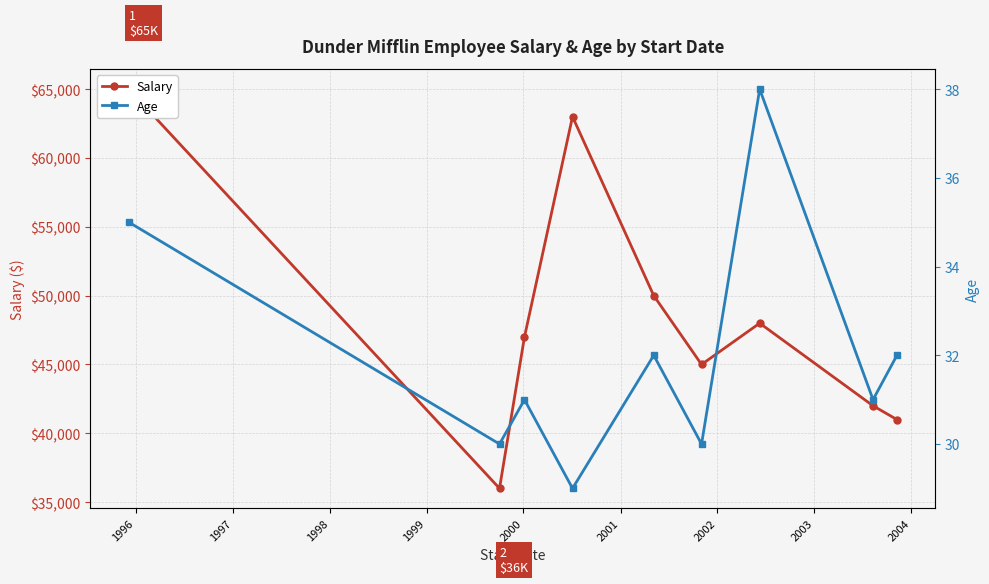

List the series in order of their overall mean, highest first.

Salary, Age